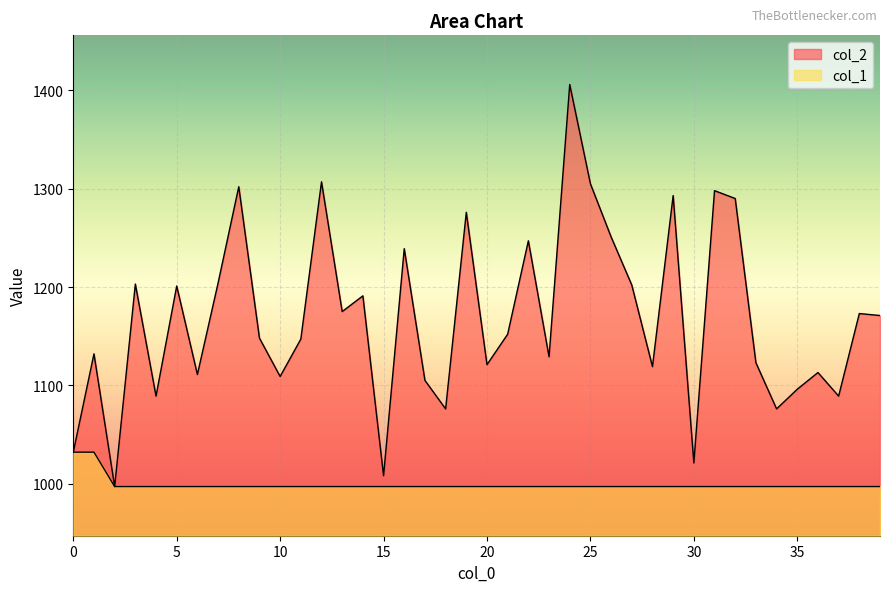

What is the greatest value displayed?

1406